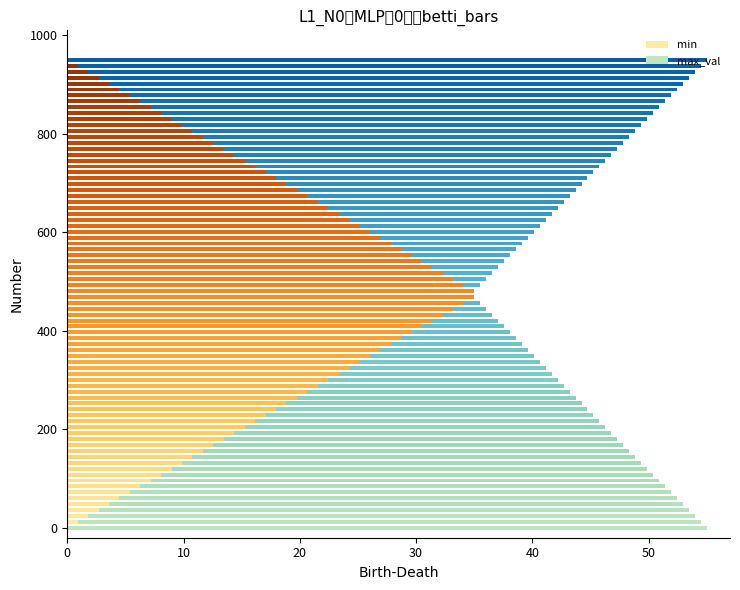

Count the number of data series in this chart.

2